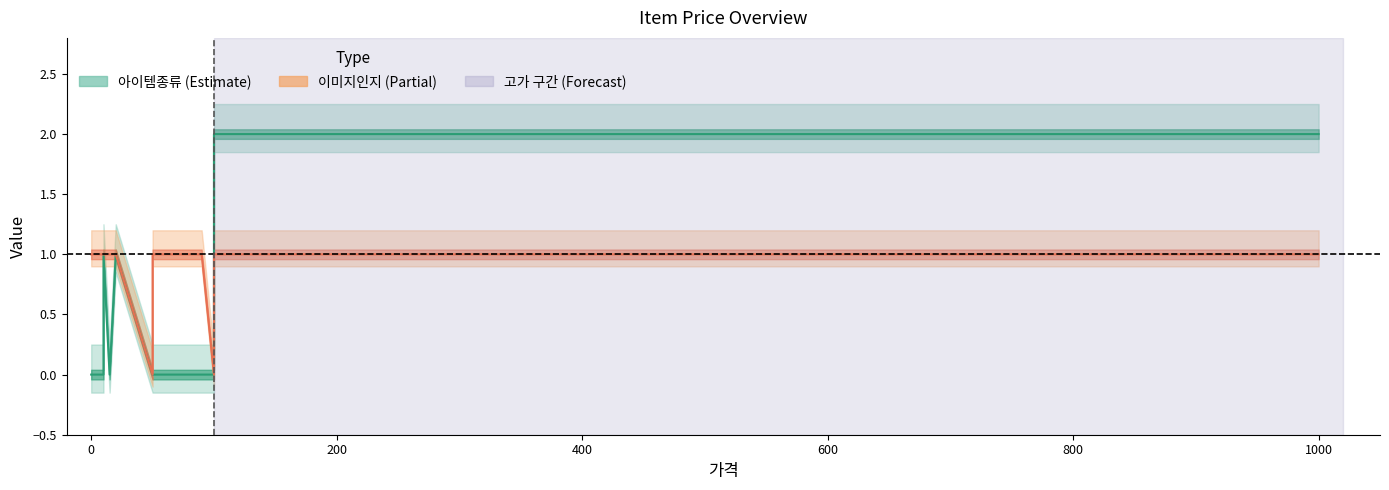

How many interior local peaks does the 아이템종류 series have?

2